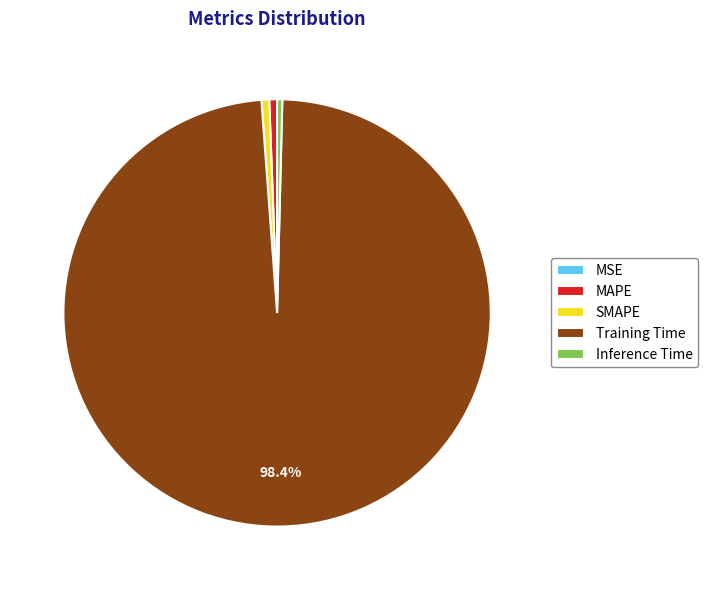

Is there any slice that represents more than half of the pie?

Yes